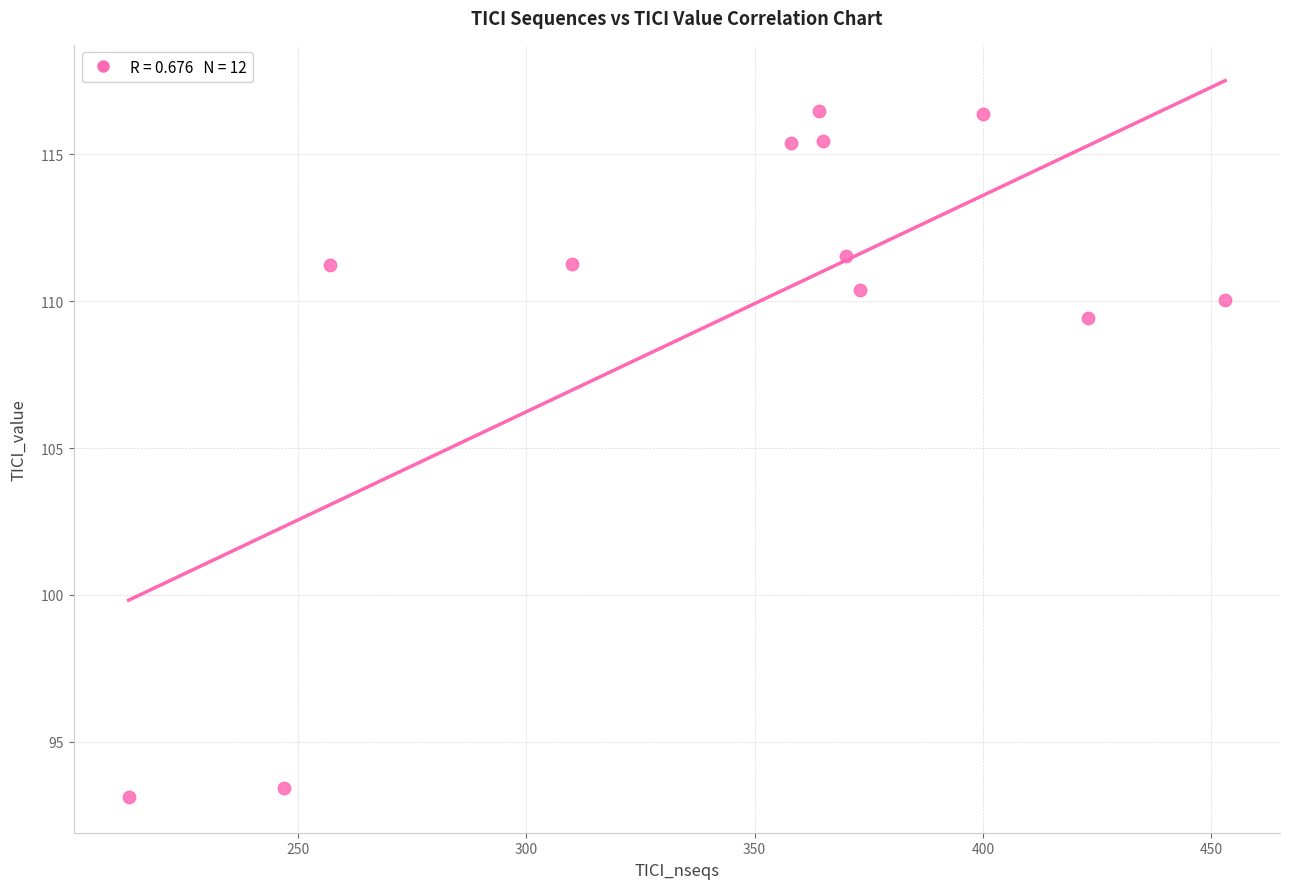

What Y value in the scatter plot is closest to 104?

109.4